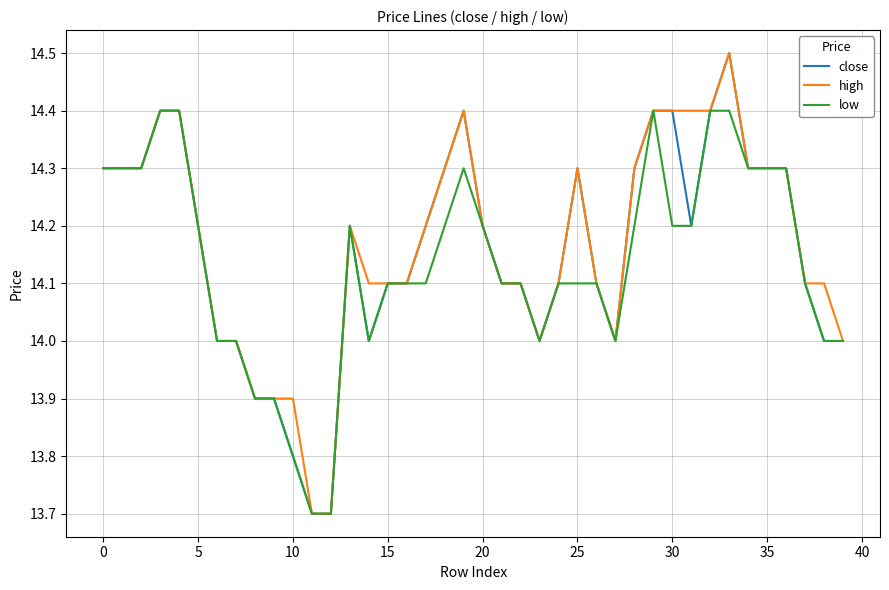

Is this an area chart (filled region under the line)?

No